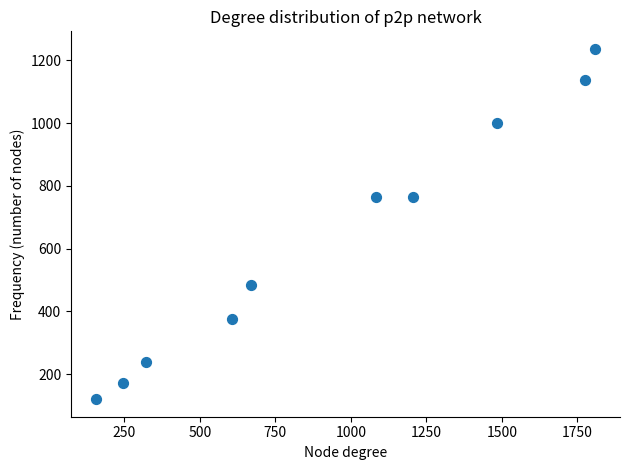

What is the average X value?

935.2